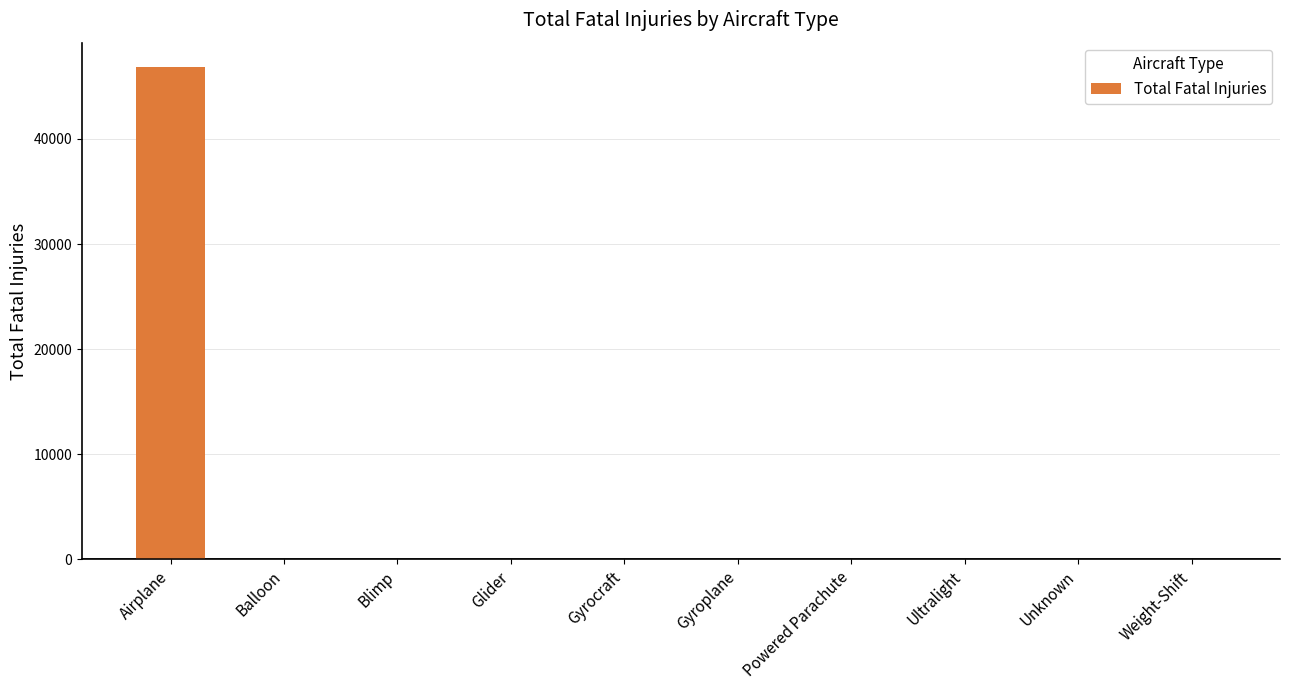

Read the value at Airplane.

46821